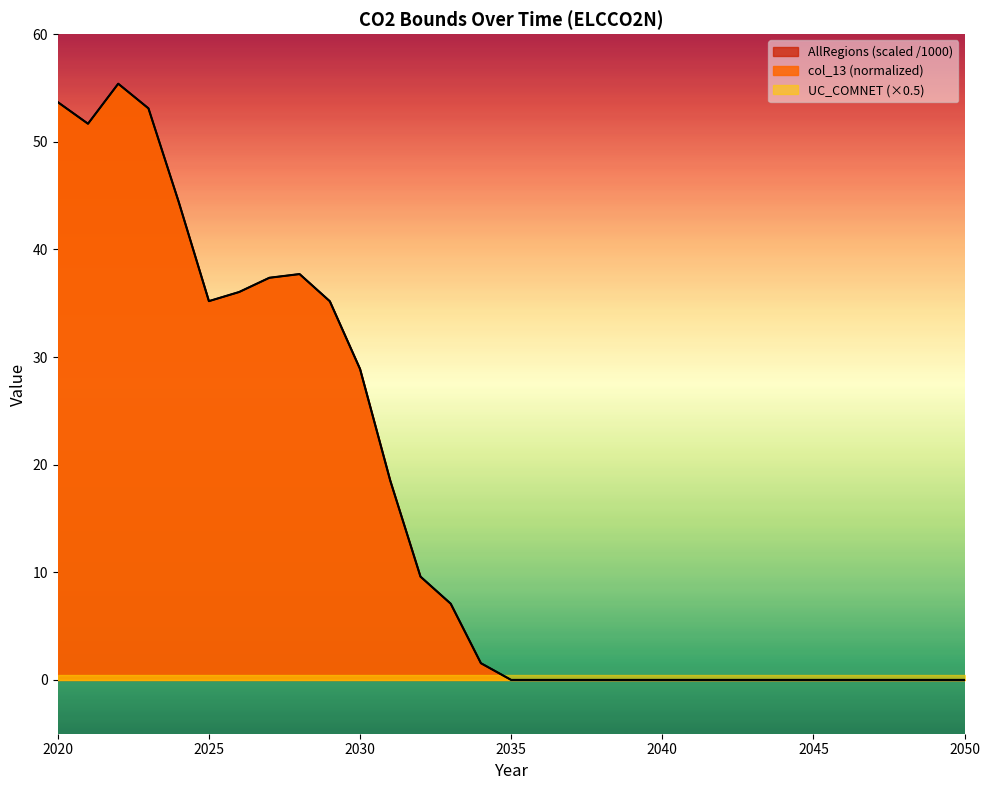

True or false: col_13 and AllRegions (col_11) intersect in this chart.

False